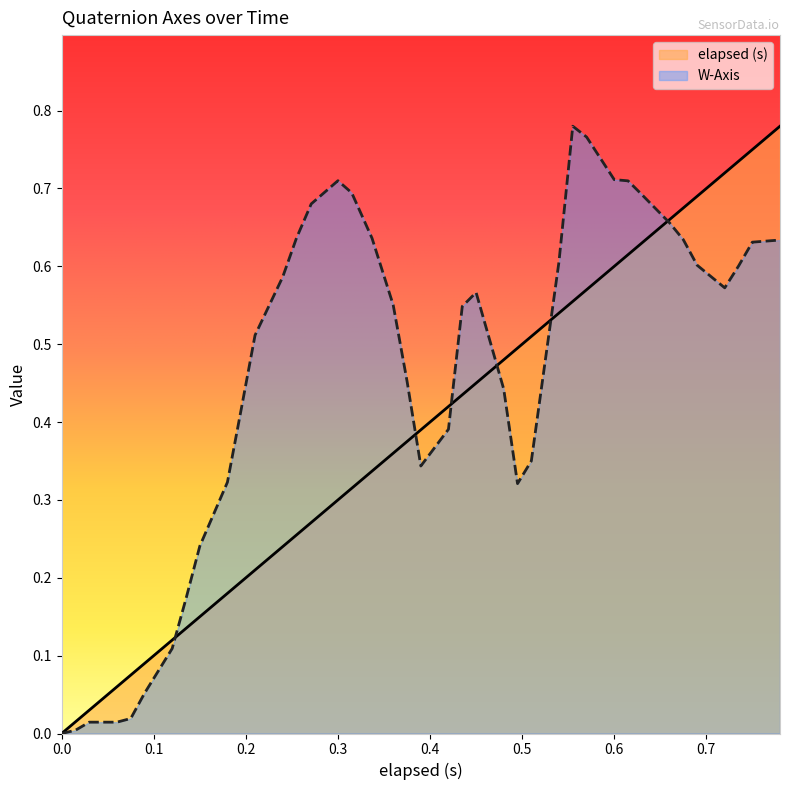

How many positive values does the W-Axis series have?

39